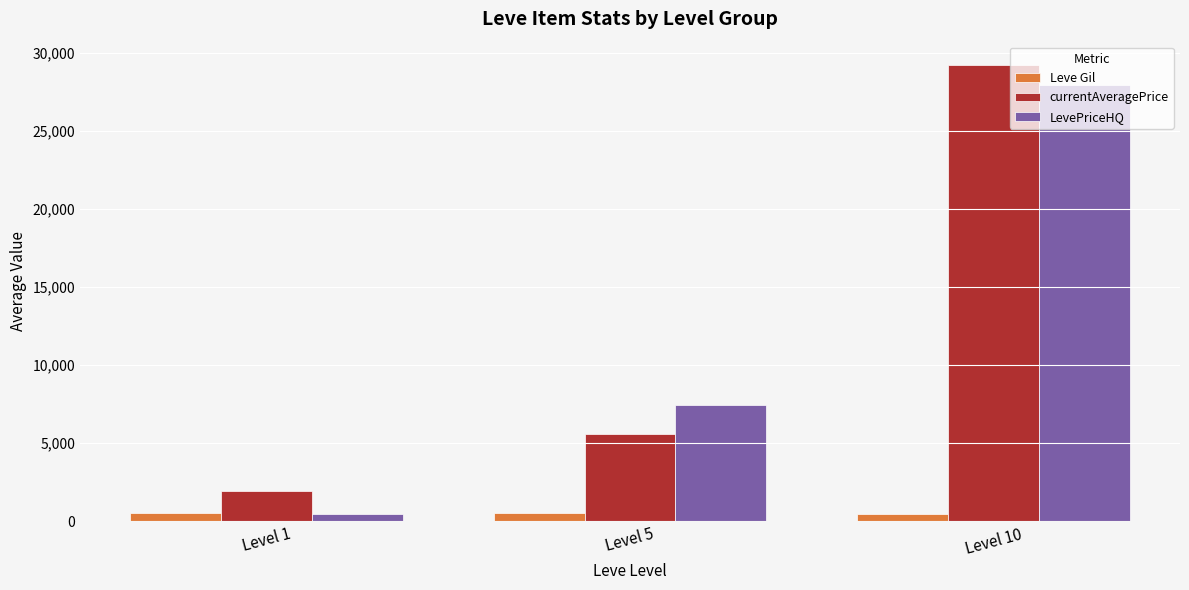

True or false: currentAveragePrice has a value of 12476 at Level 10.

False